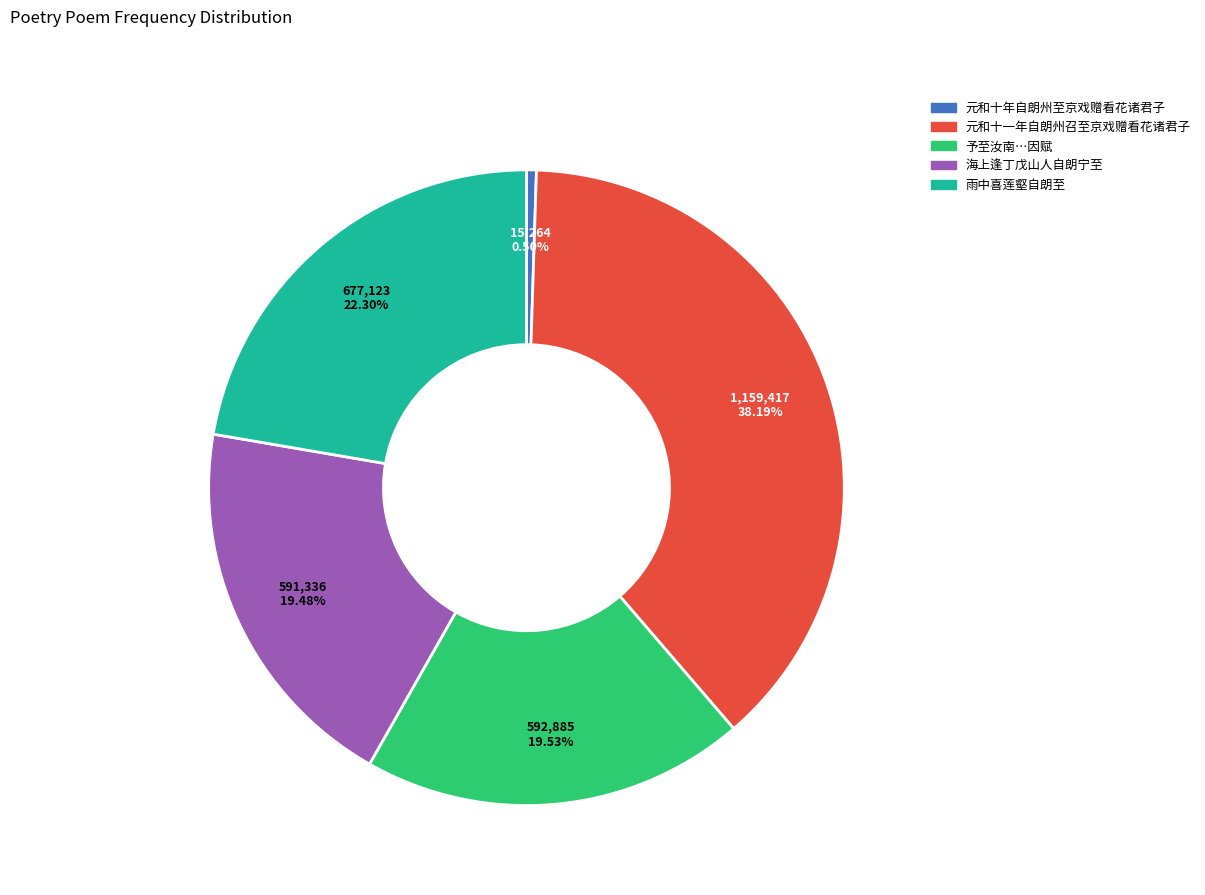

Is there any slice that represents more than half of the pie?

No